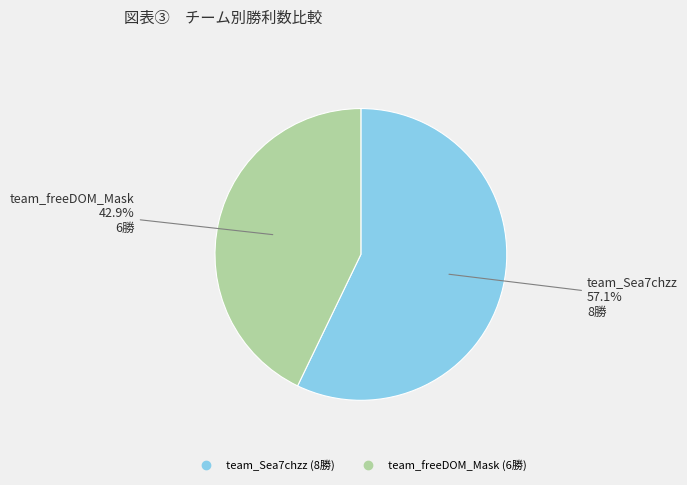

To the nearest percent, what is the difference between the team_freeDOM_Mask and team_Sea7chzz slice percentages?

14%